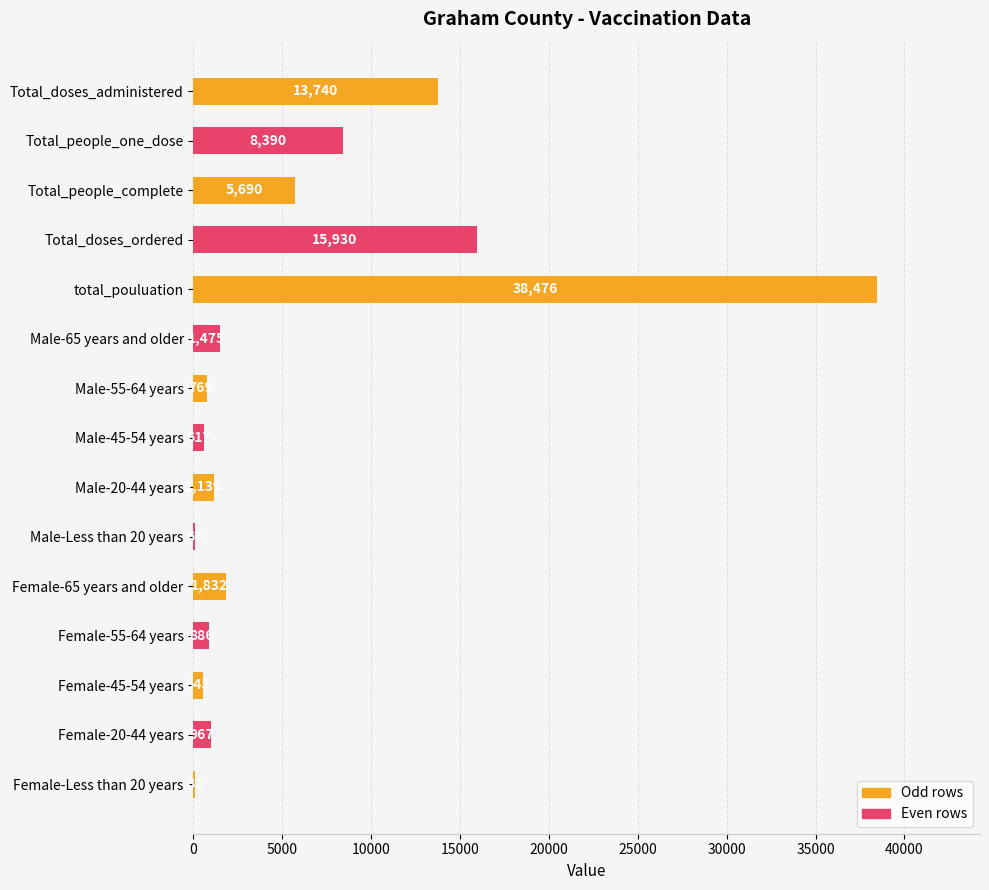

Count the number of data series in this chart.

1